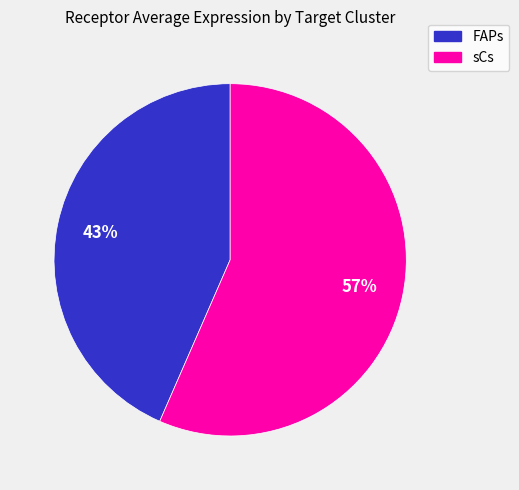

To the nearest percent, what is the average slice percentage?

50%